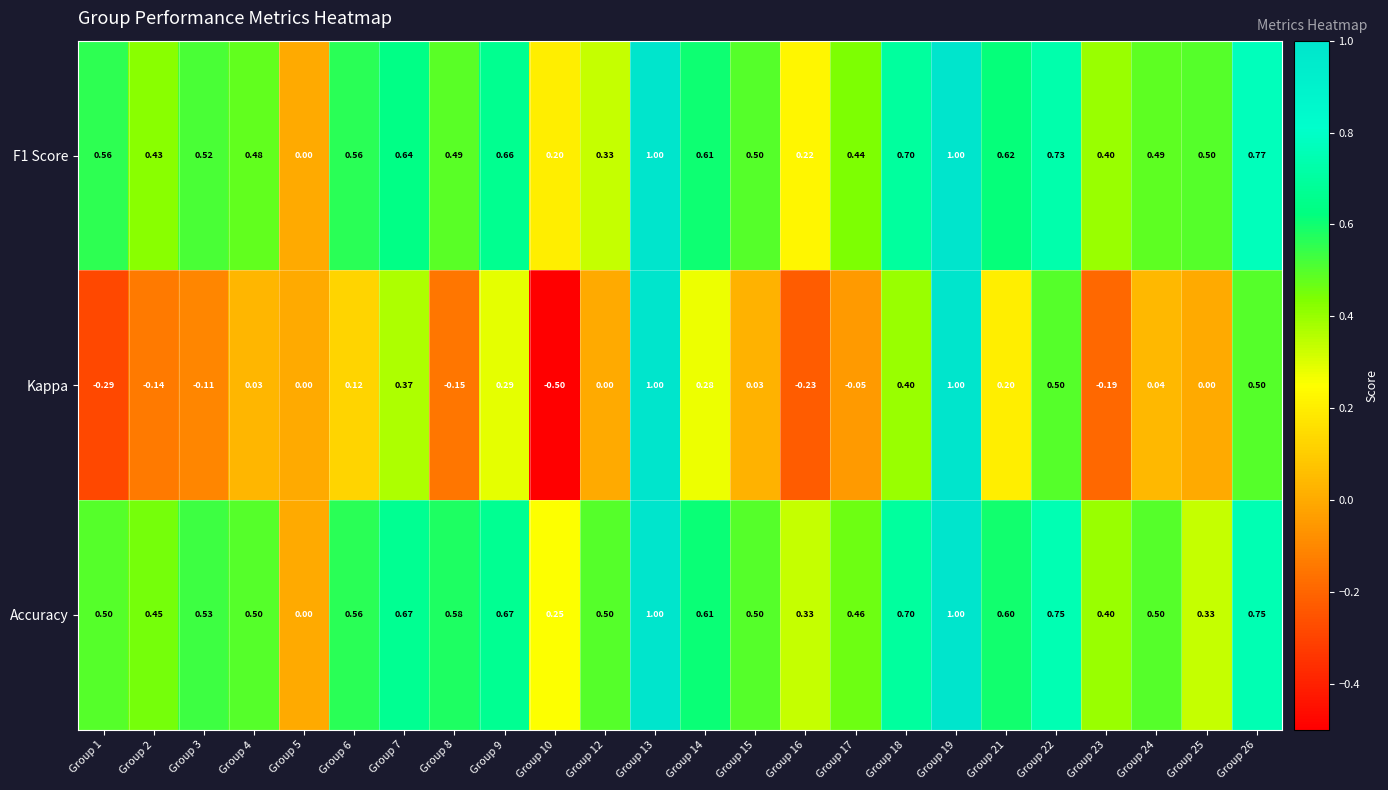

Rank the series at Group 3 from lowest to highest value.

Kappa, F1 Score, Accuracy